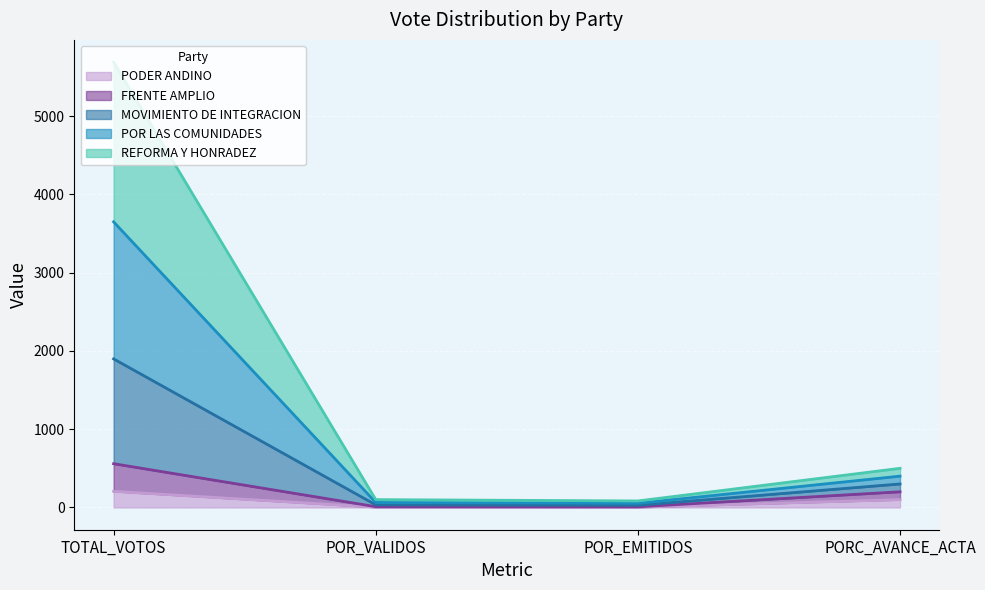

Which label corresponds to the smallest value in the chart?

POR_EMITIDOS